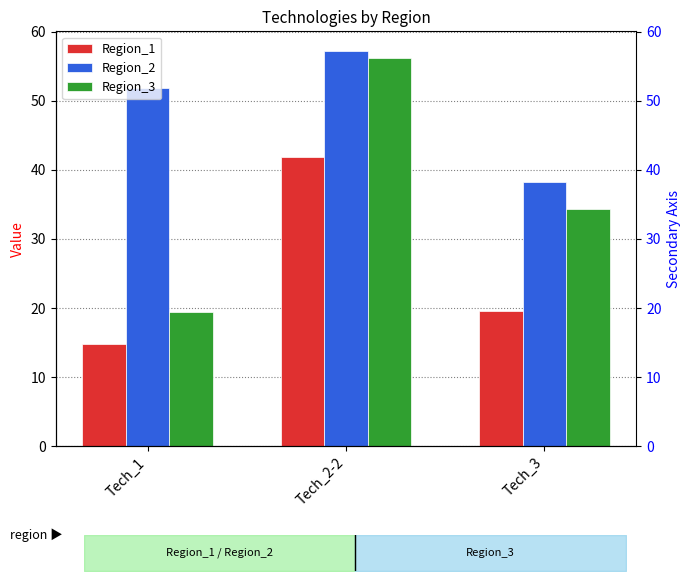

Count the number of data series in this chart.

3